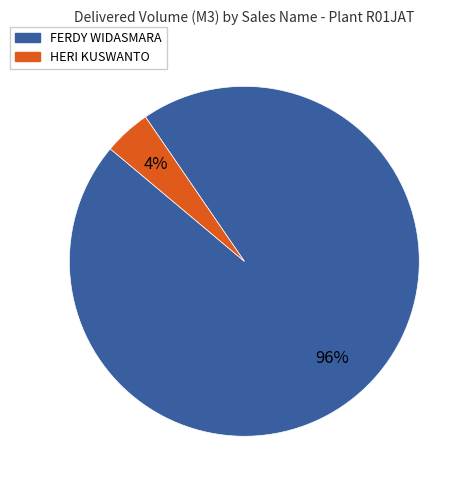

Count the number of slices in the pie.

2